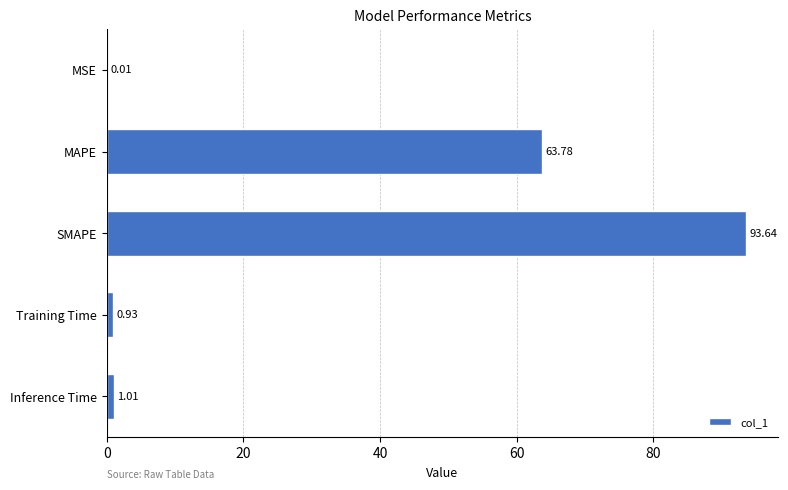

What is the change in value from SMAPE to Training Time?

-92.7